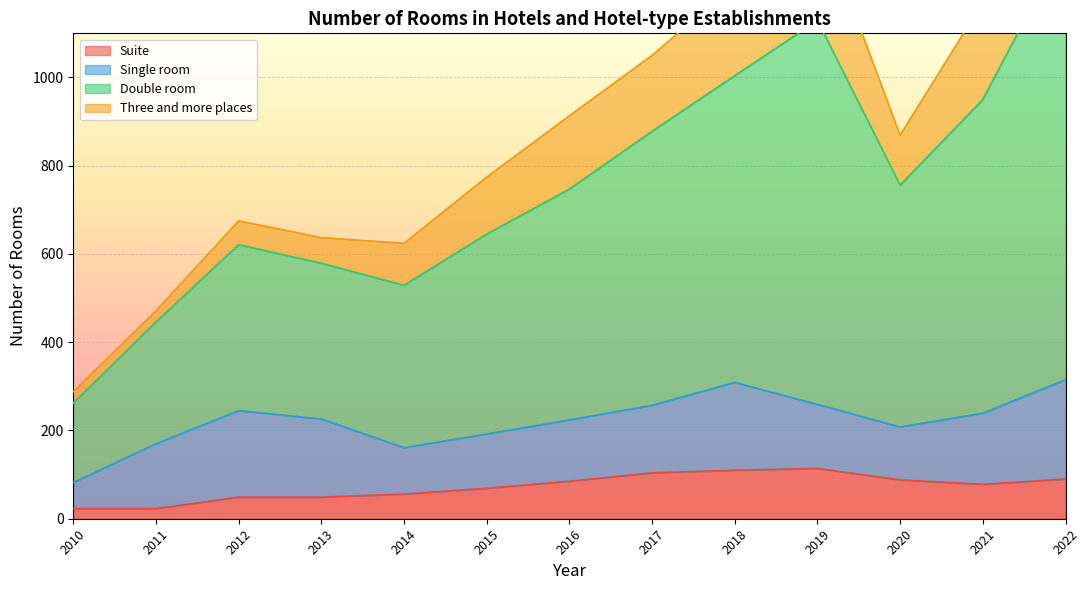

True or false: Suite has a value of 56 at 2014.

True